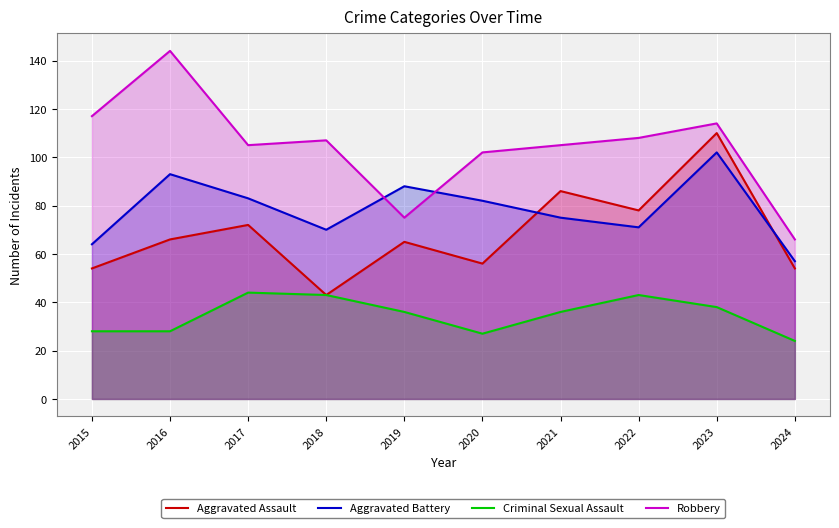

What is the value of the Aggravated Assault point at the 8th from the left?

78